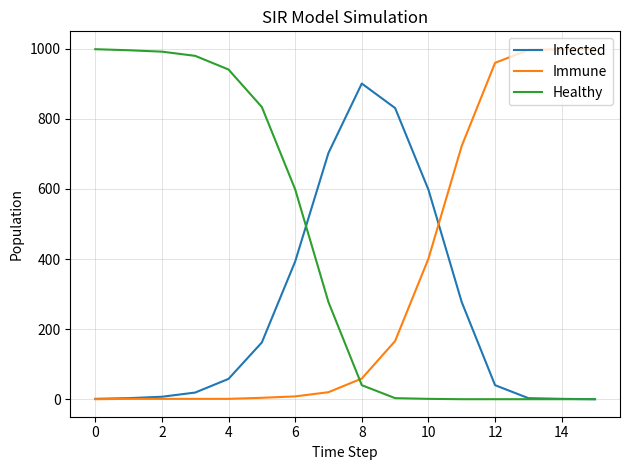

List the series in order of their overall mean, highest first.

Healthy, Immune, Infected